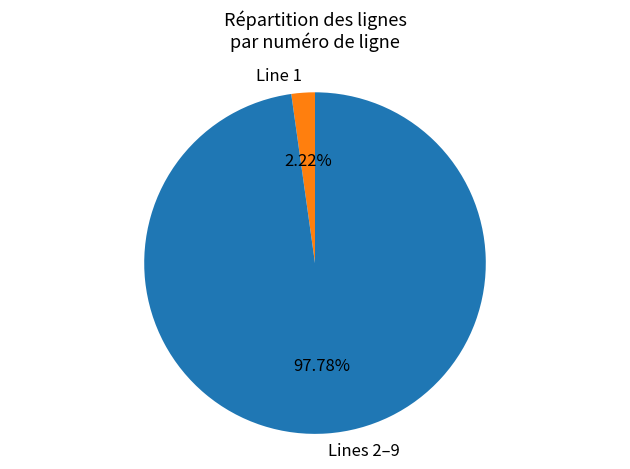

Do Lines 2–9 and Line 1 together represent more than half of the pie?

Yes